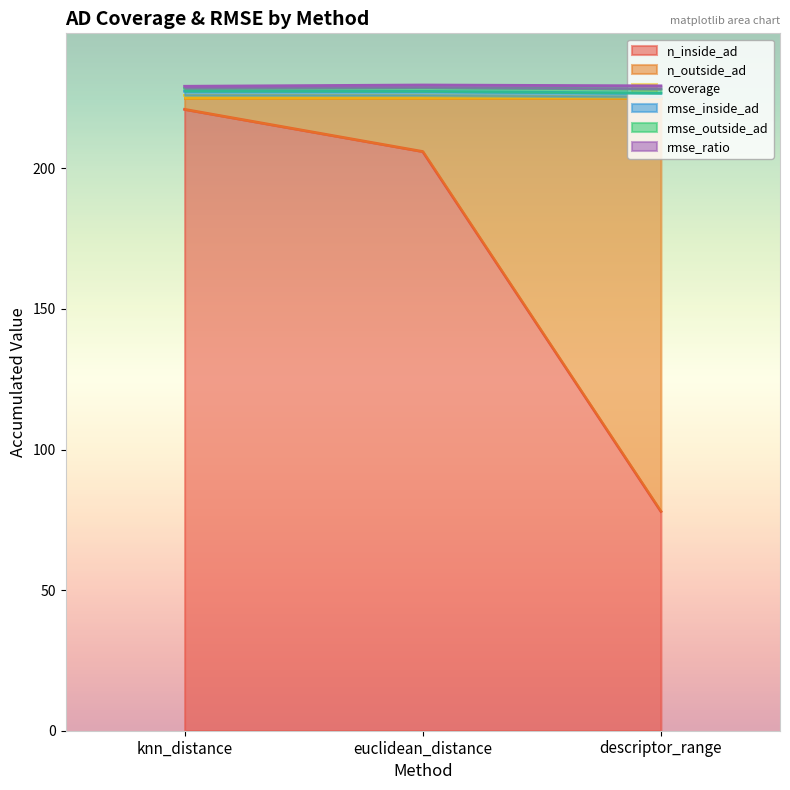

What is the lowest value of the n_inside_ad series?

78.0